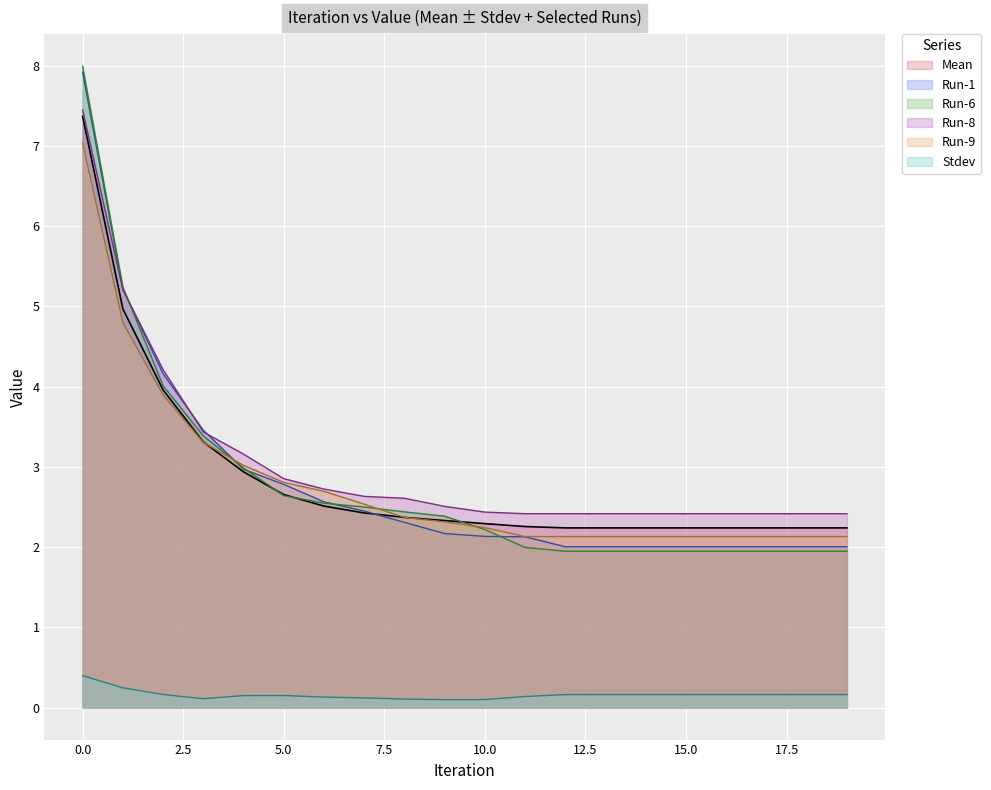

True or false: Run-1 has more than 2 points higher than both neighbors.

False